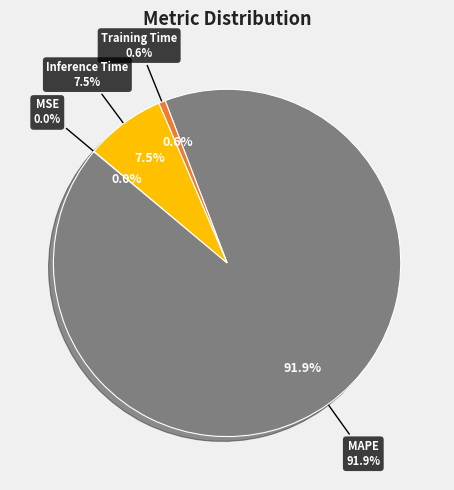

What is the largest slice in the pie chart?

MAPE